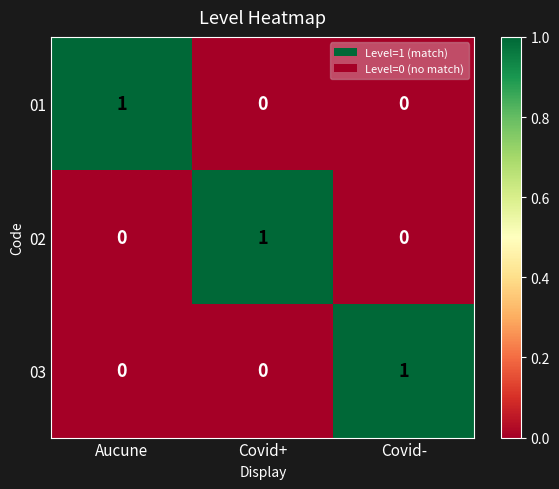

True or false: 02 has a value of 1 at Covid+.

True